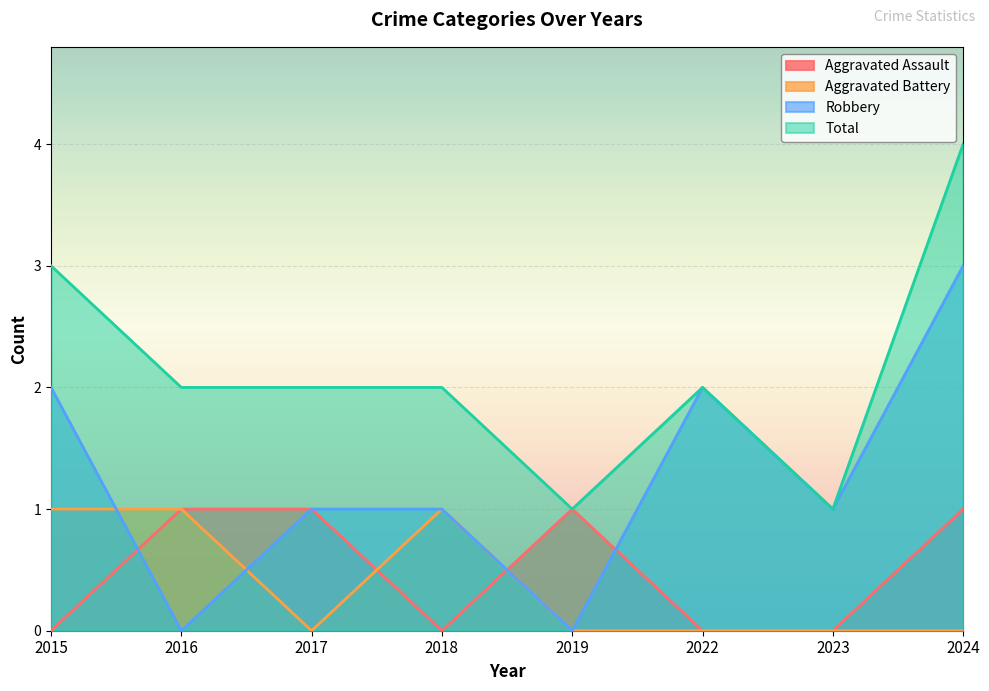

List the labels in order of Aggravated Battery value, smallest first.

2017, 2019, 2022, 2023, 2024, 2015, 2016, 2018